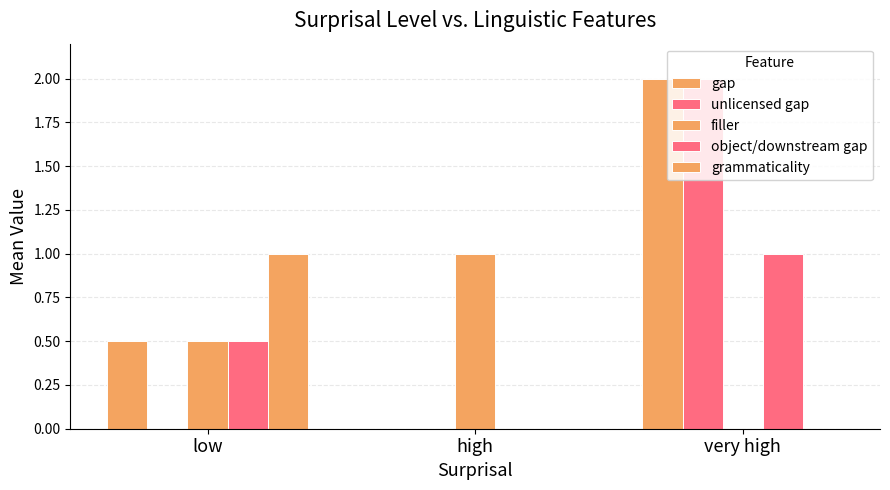

Reading left to right, list all the values displayed in this chart.

gap: low=0.5	high=0.0	very high=2.0
unlicensed gap: low=0.0	high=0.0	very high=2.0
filler: low=0.5	high=1.0	very high=0.0
object/downstream gap: low=0.5	high=0.0	very high=1.0
grammaticality: low=1.0	high=0.0	very high=0.0